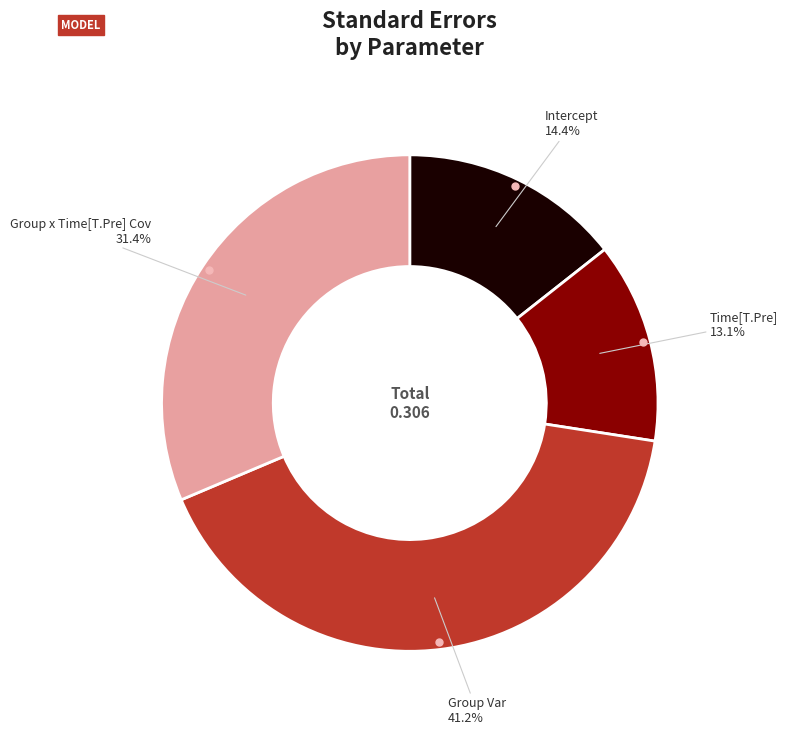

Is there a majority slice in this chart?

No